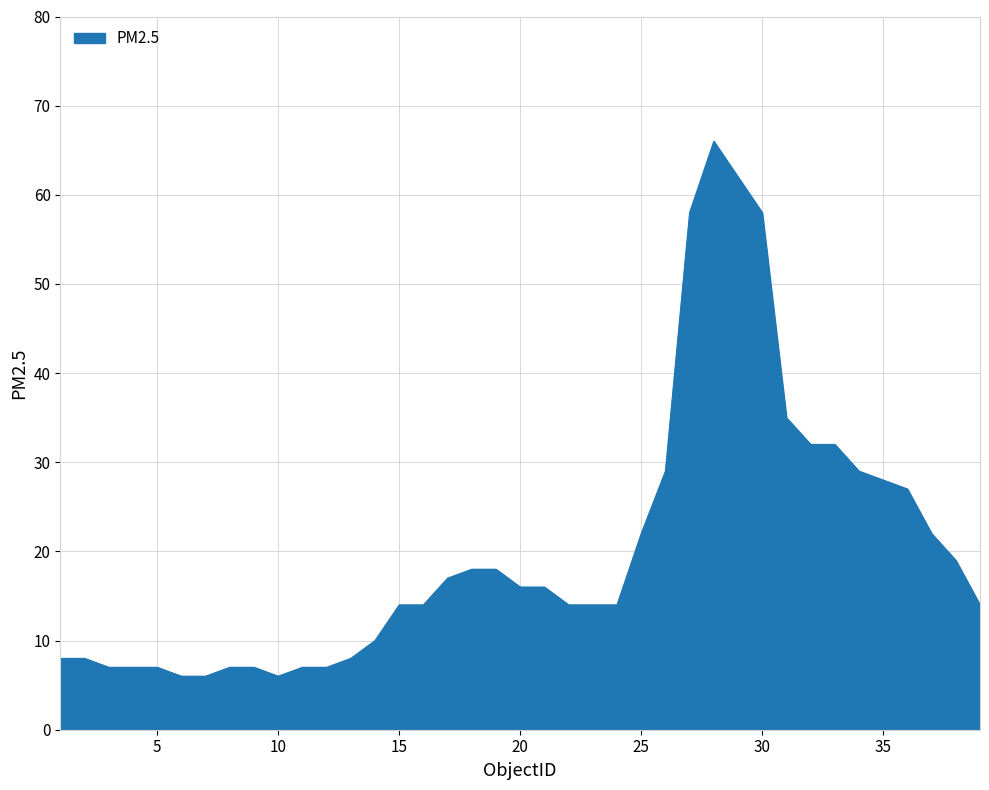

What is the difference between the maximum and minimum values?

60